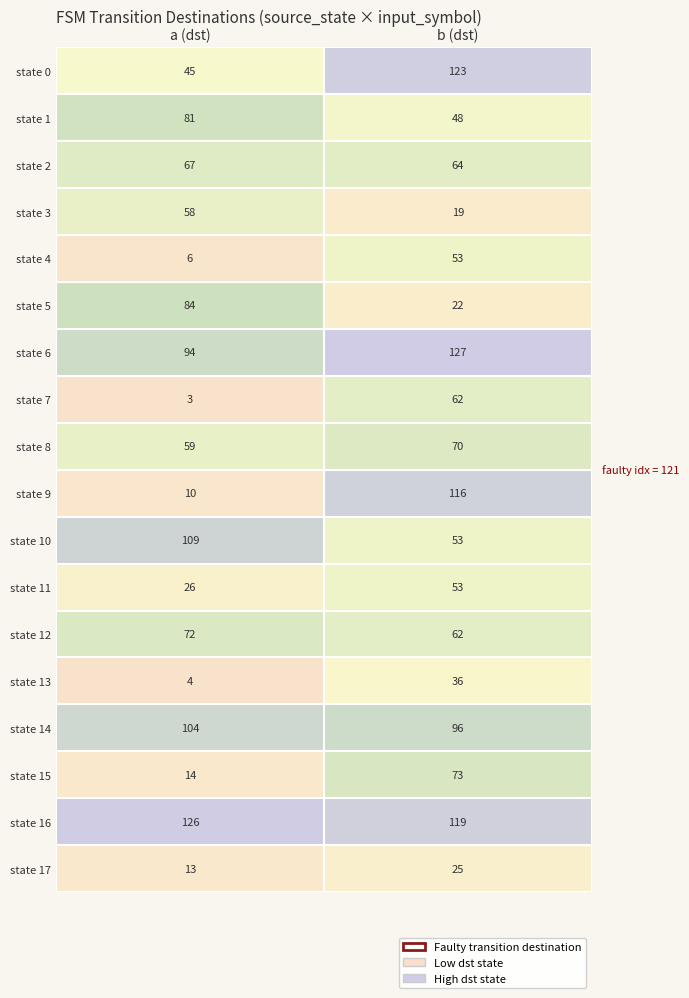

Rank the series at a (dst) from lowest to highest value.

state 7, state 13, state 4, state 9, state 17, state 15, state 11, state 0, state 3, state 8, state 2, state 12, state 1, state 5, state 6, state 14, state 10, state 16